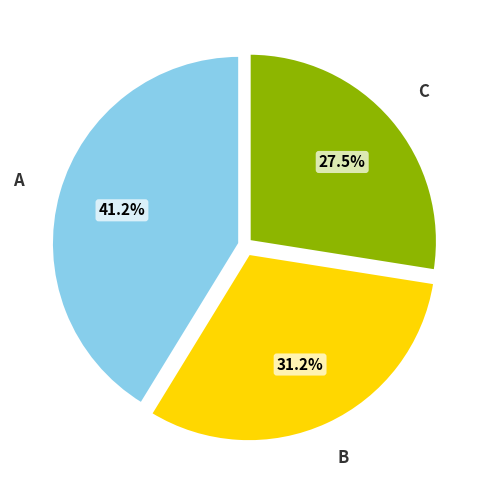

Is there a majority slice in this chart?

No